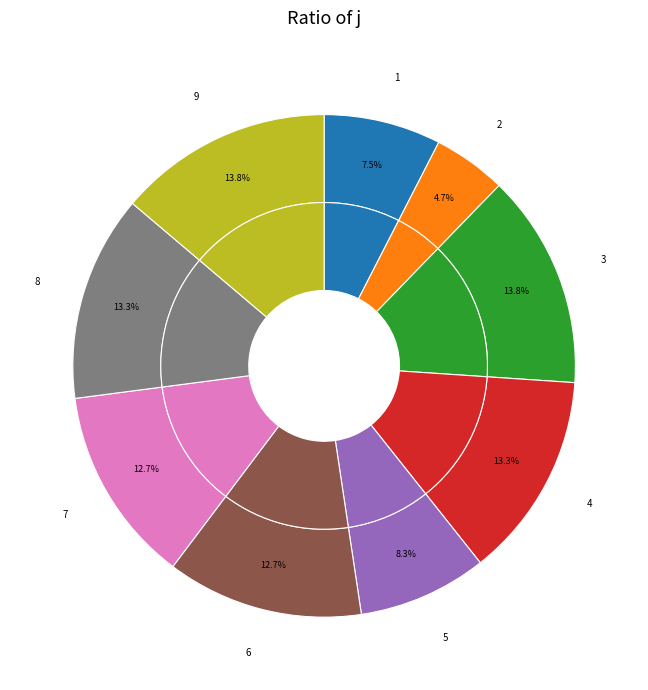

The 1 slice represents 8% of the pie. True or false?

True